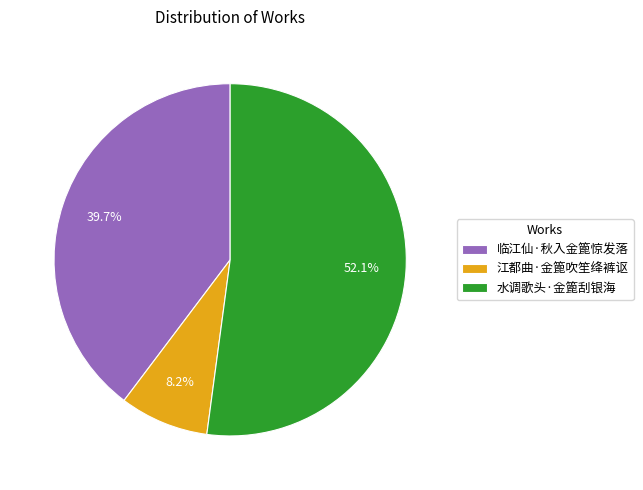

The 水调歌头·金篦刮银海 slice represents 58% of the pie. True or false?

False